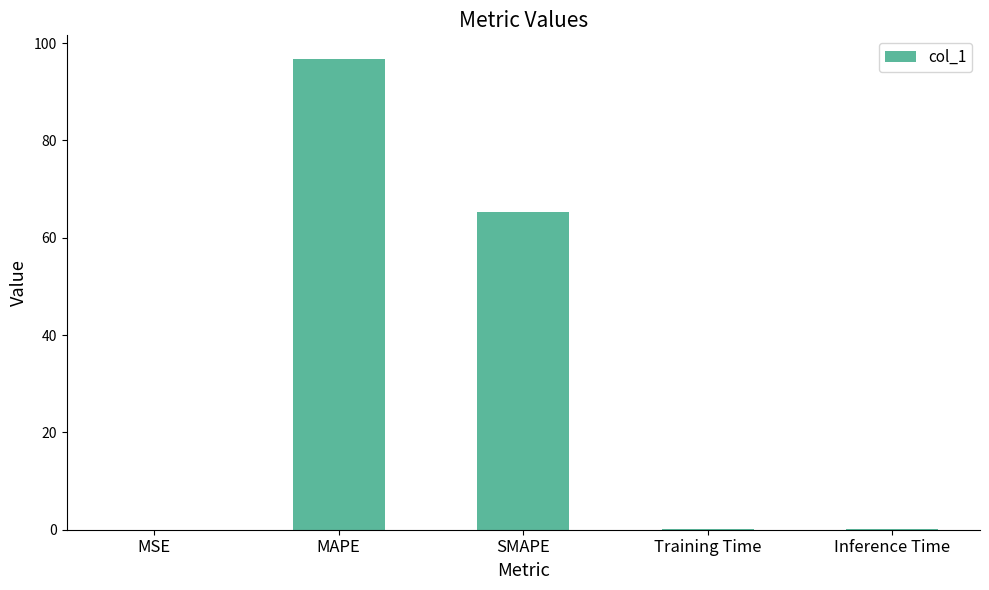

Between Training Time and SMAPE, which is larger?

SMAPE